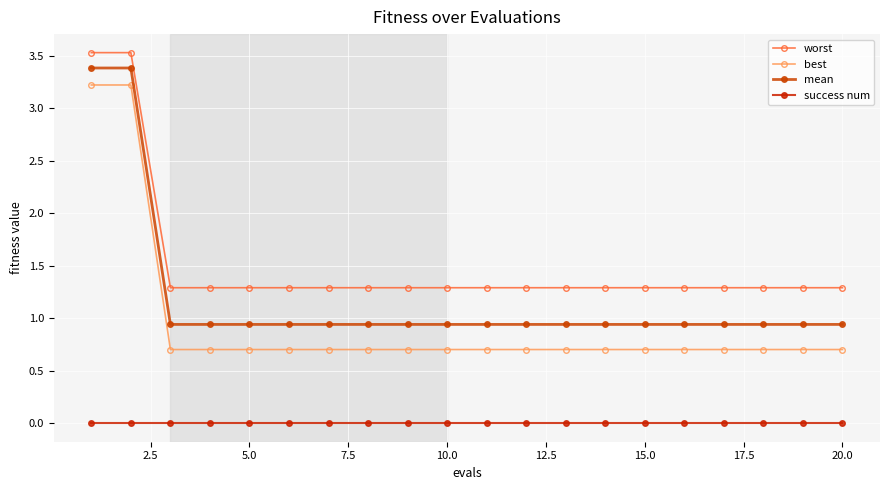

At how many categories does at least one series exceed 2?

2